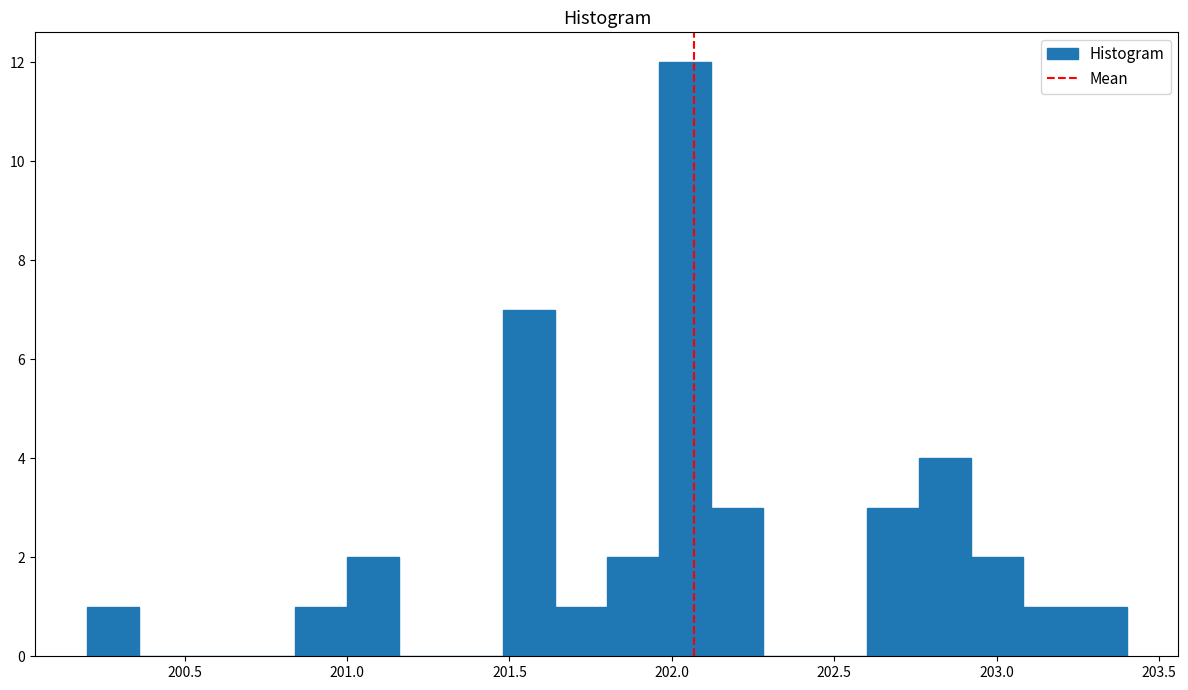

Around what value on the x-axis is the tallest bar? Give the approximate position of its centre, as read against the axis.

202.05